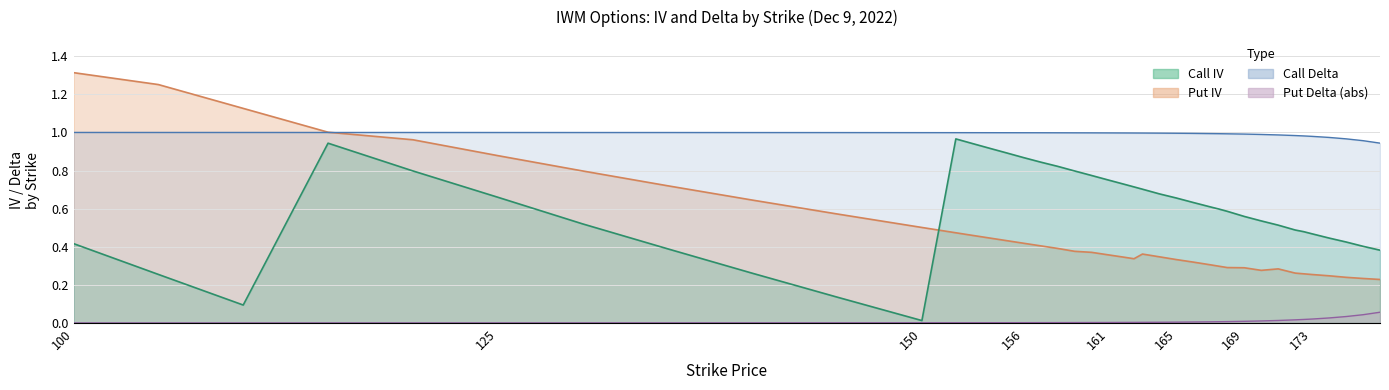

What is the sum of all call_delta values?

39.7